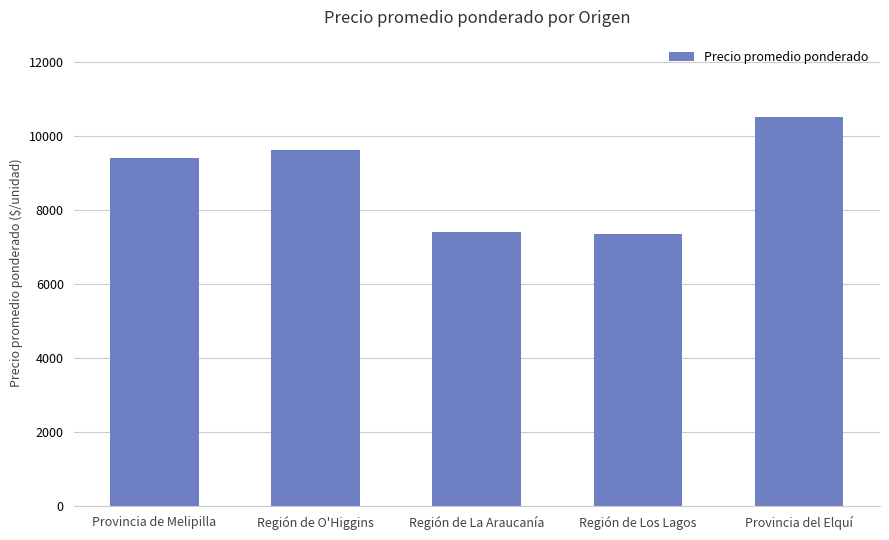

What is the label of the 1st bar from the right?

Provincia del Elquí